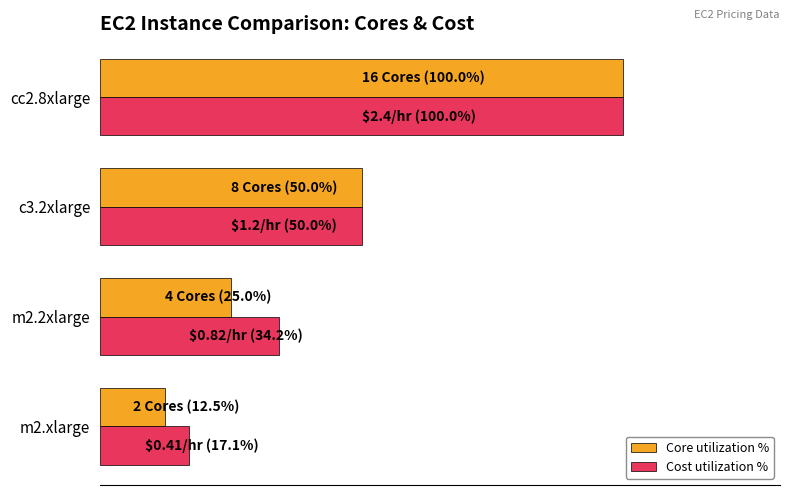

What are all the series names shown in the legend?

Core utilization %, Cost utilization %